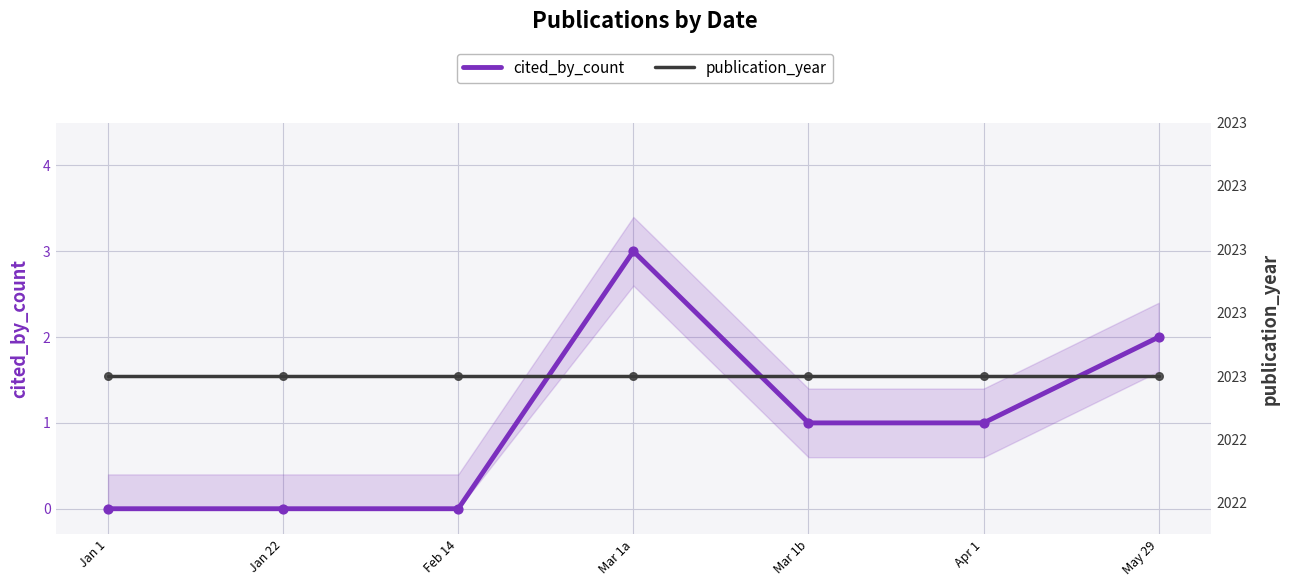

Is the value of publication_year at Mar 1b greater than the value of cited_by_count at Apr 1?

Yes